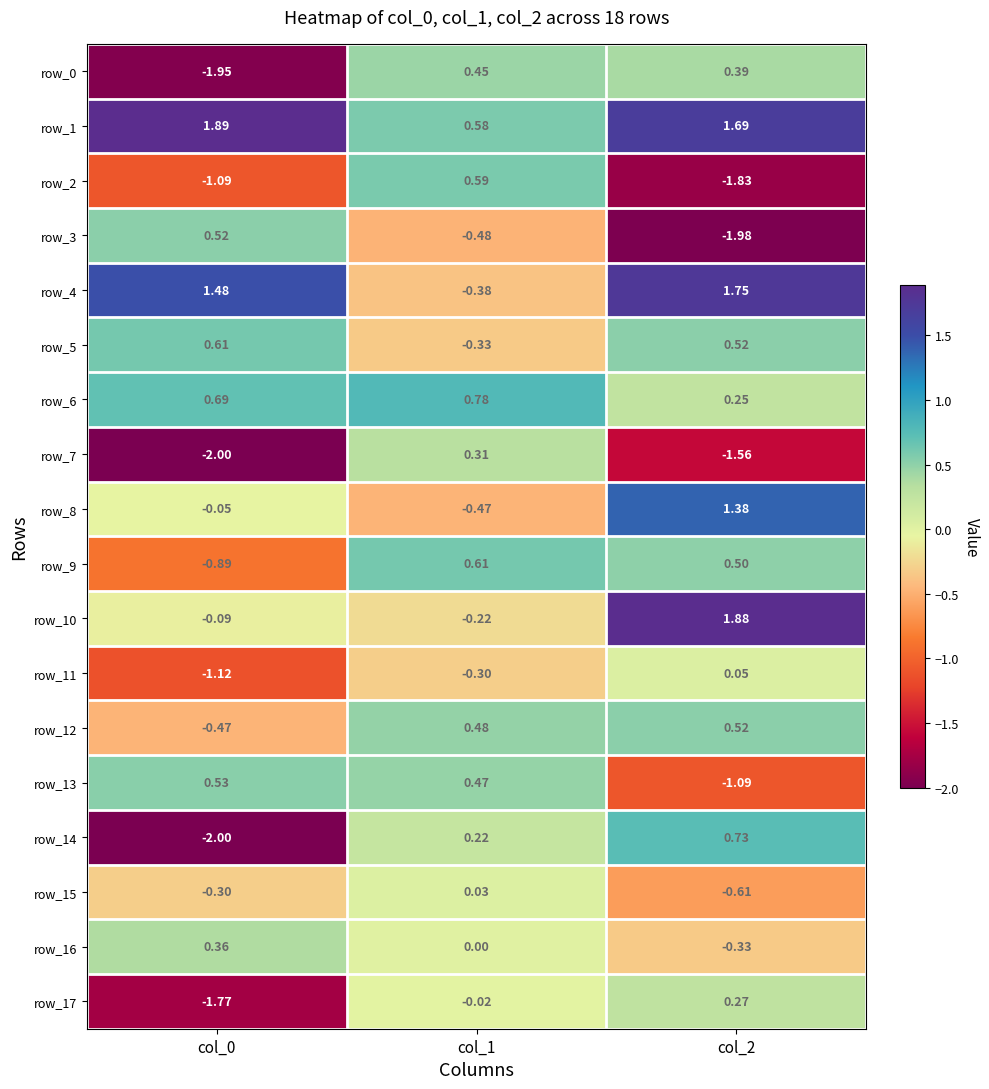

Is the value of row_12 at col_0 greater than the value of row_6 at col_1?

No